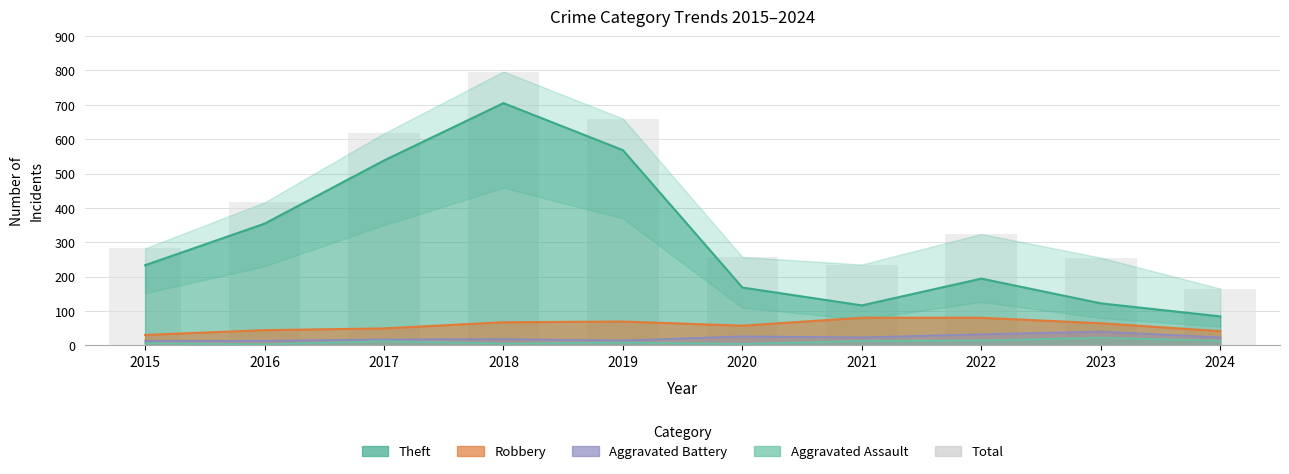

Is it true that the value at 2018 is 541?

False